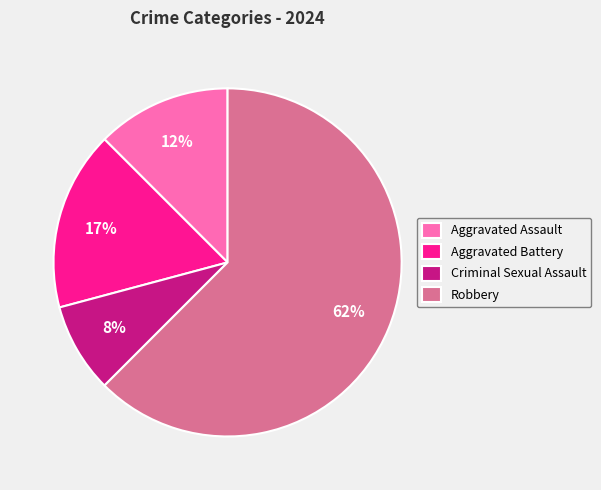

Rank the categories by value from lowest to highest.

Criminal Sexual Assault, Aggravated Assault, Aggravated Battery, Robbery